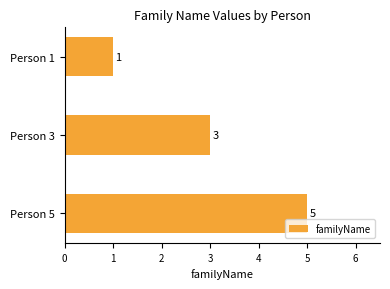

Rank the categories by value from lowest to highest.

Person 1, Person 3, Person 5